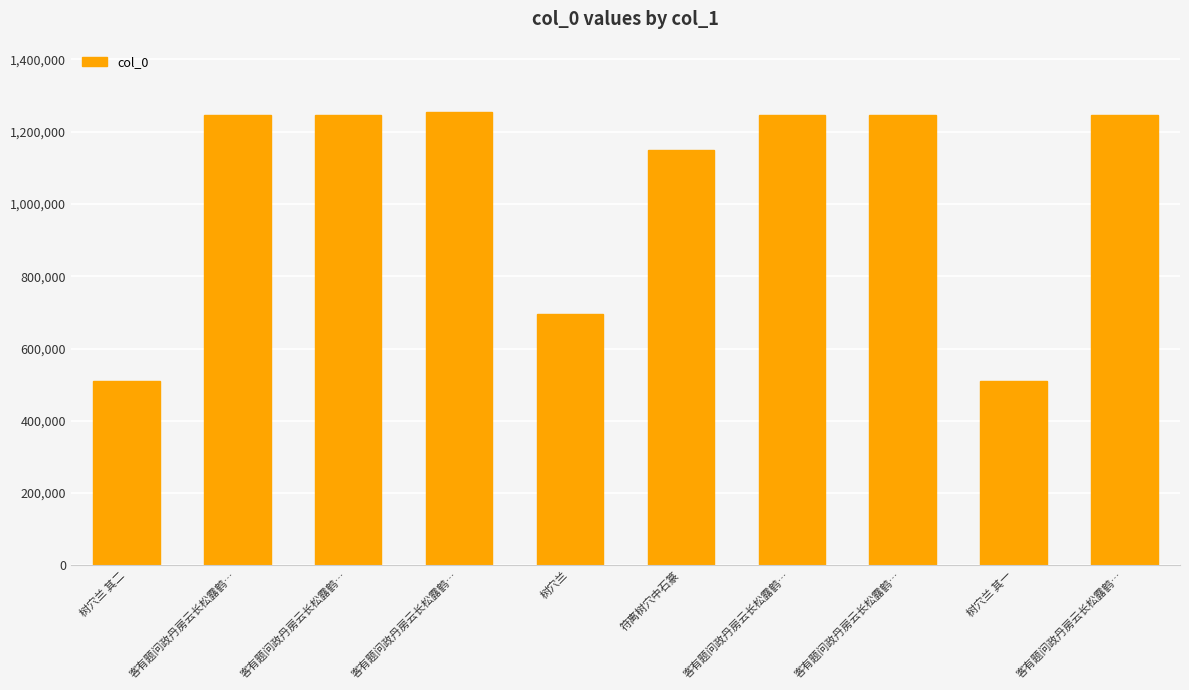

How many bars are there in total?

10